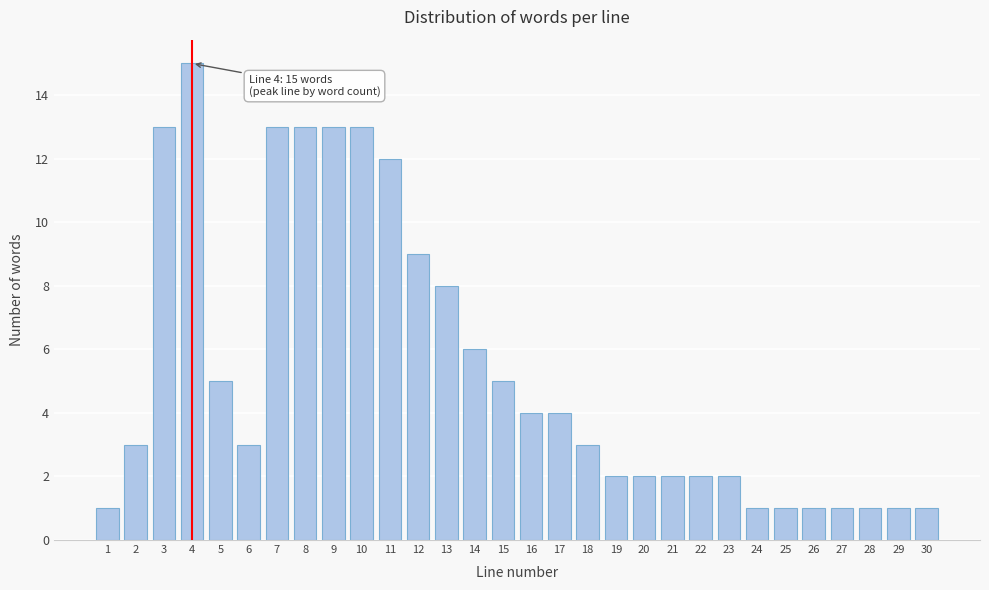

Reading left to right, list all the values displayed in this chart.

1	3	13	15	5	3	13	13	13	13	12	9	8	6	5	4	4	3	2	2	2	2	2	1	1	1	1	1	1	1